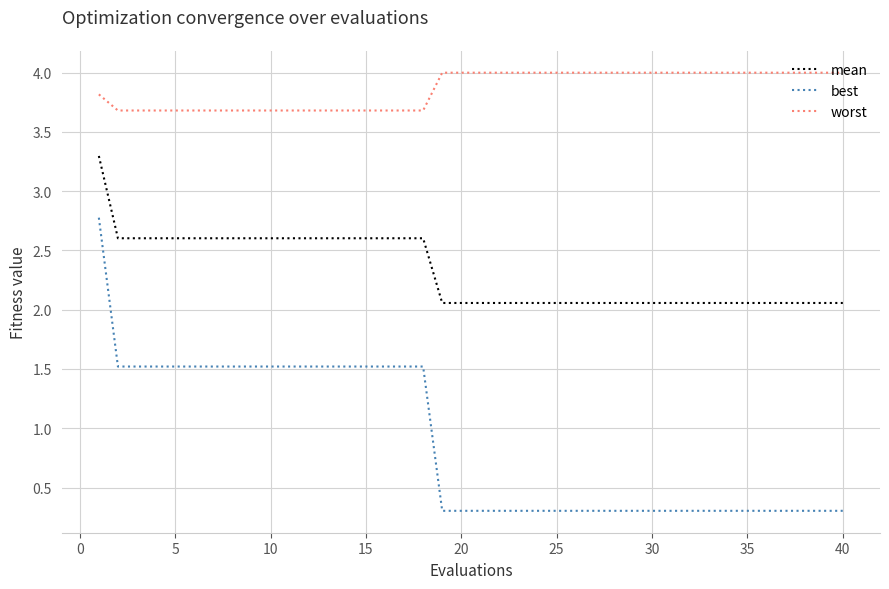

What are all the series names shown in the legend?

mean, best, worst